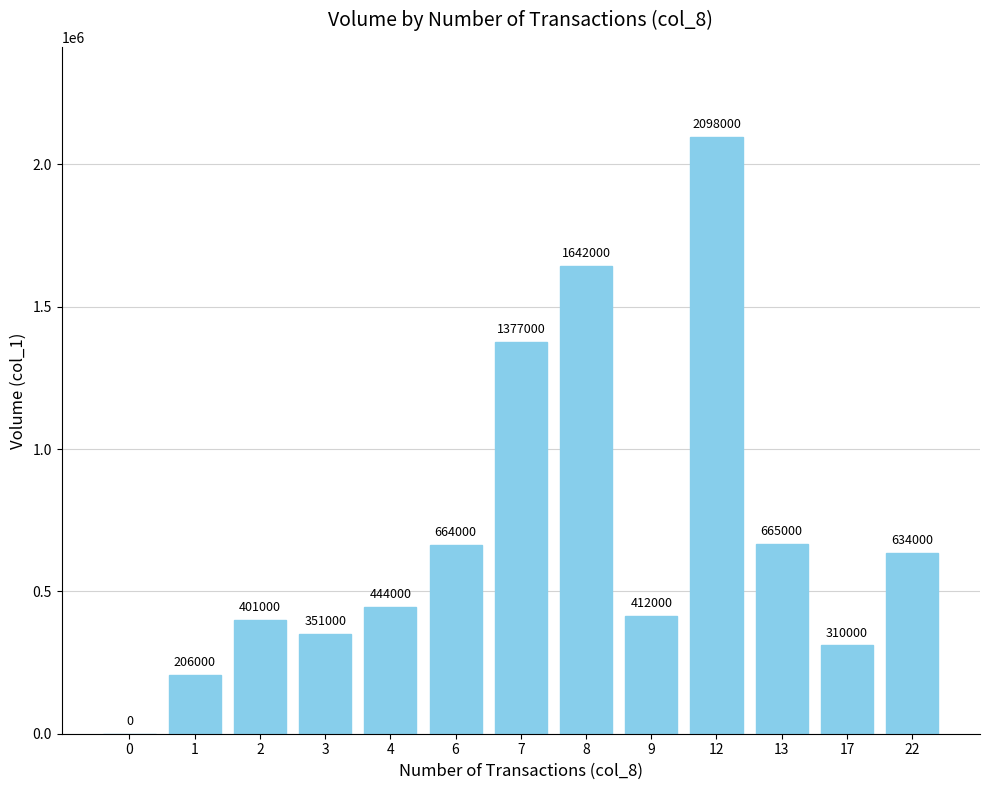

Which has a higher value, 6 or 1?

6